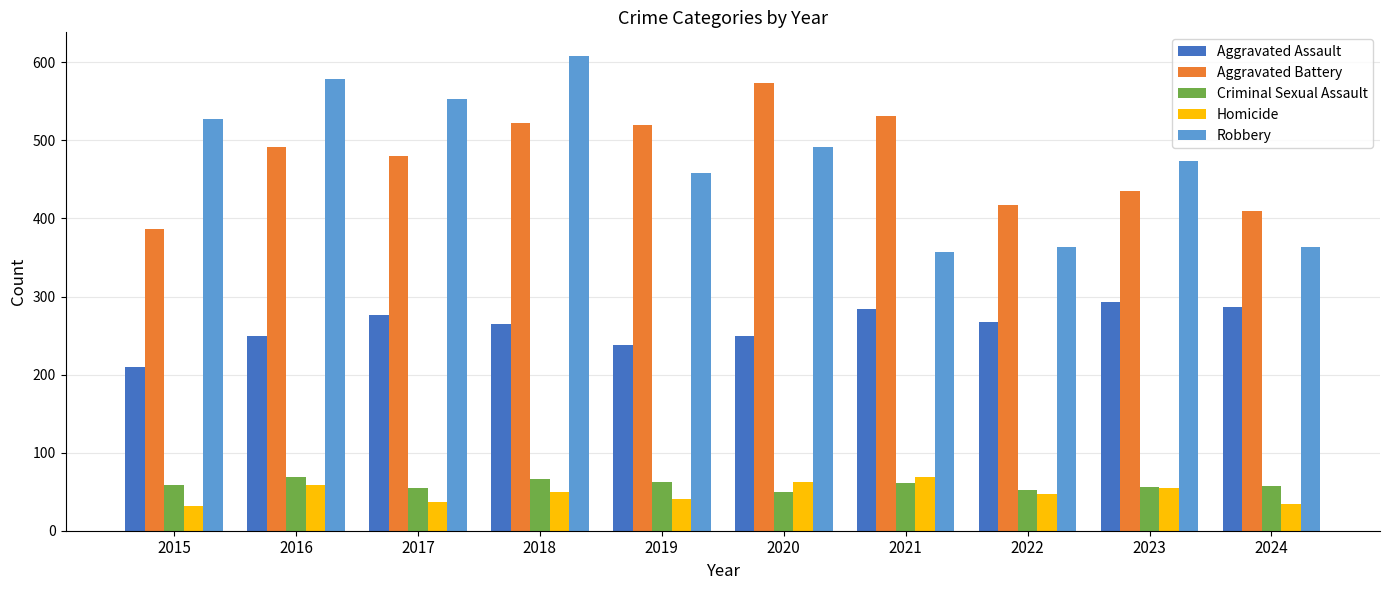

At which category does the chart reach its peak across all series?

2018